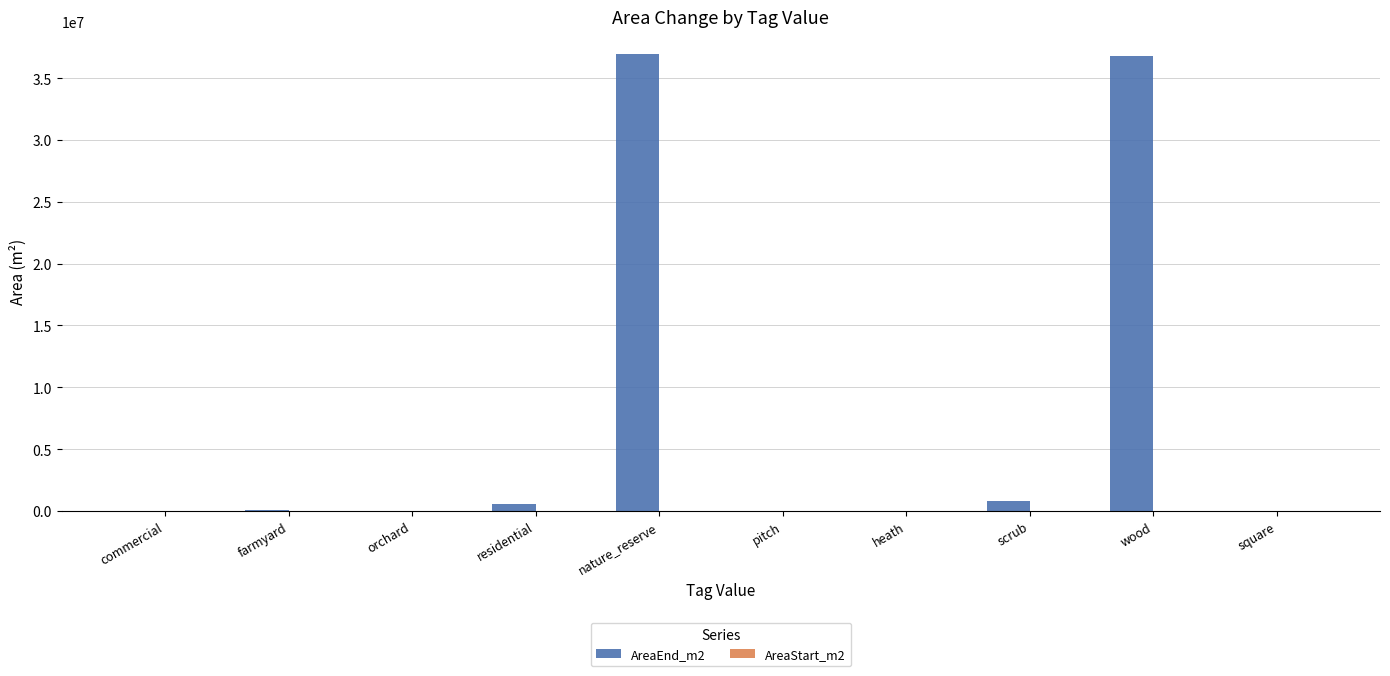

How many data points are above 43332?

5